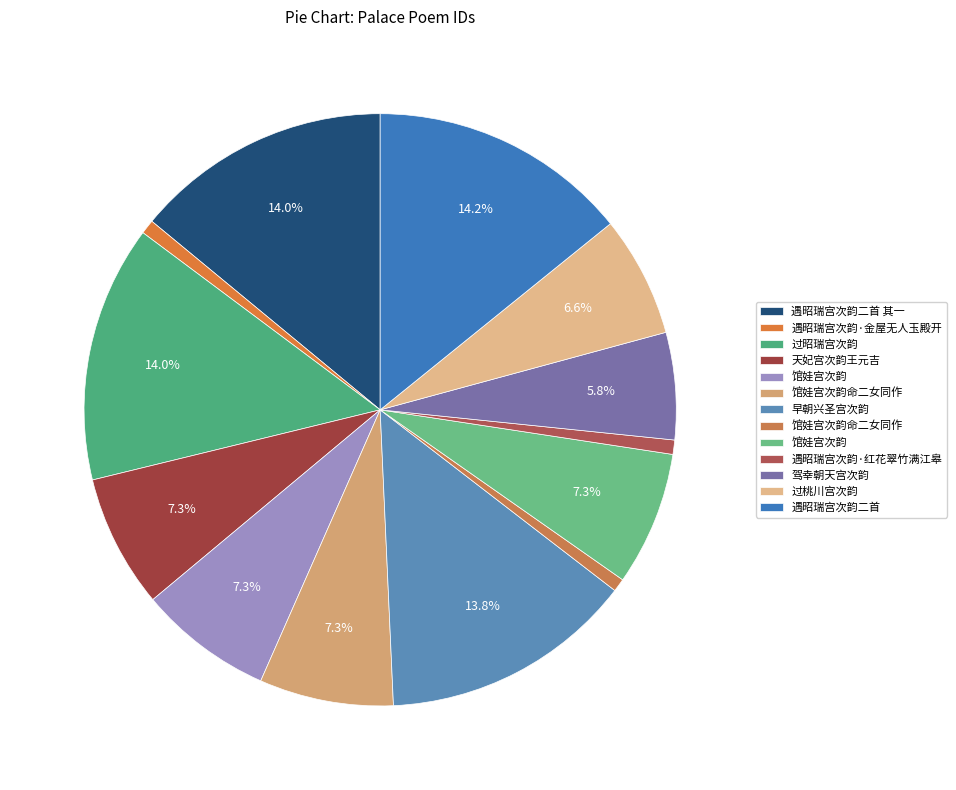

Does any single category account for the majority?

No